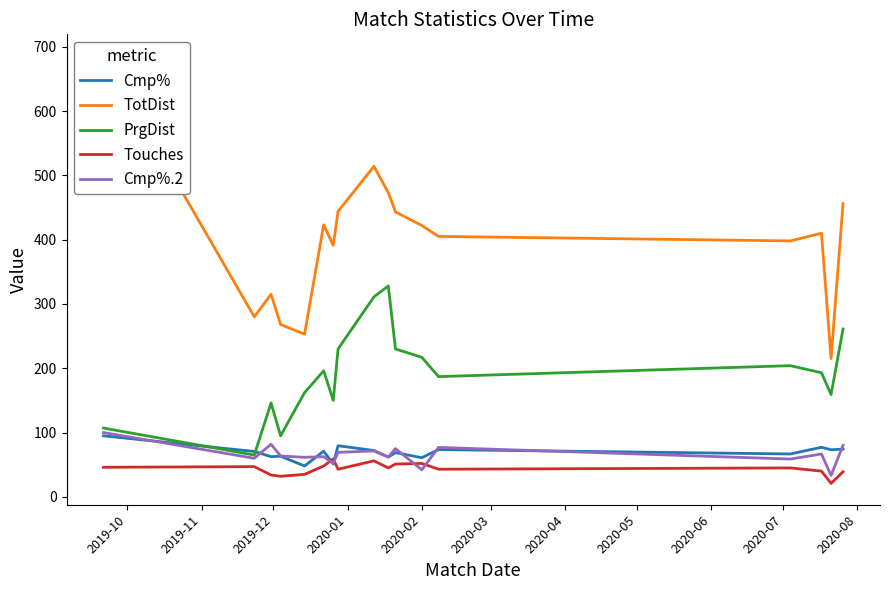

What is the highest value of the Touches series?

59.0